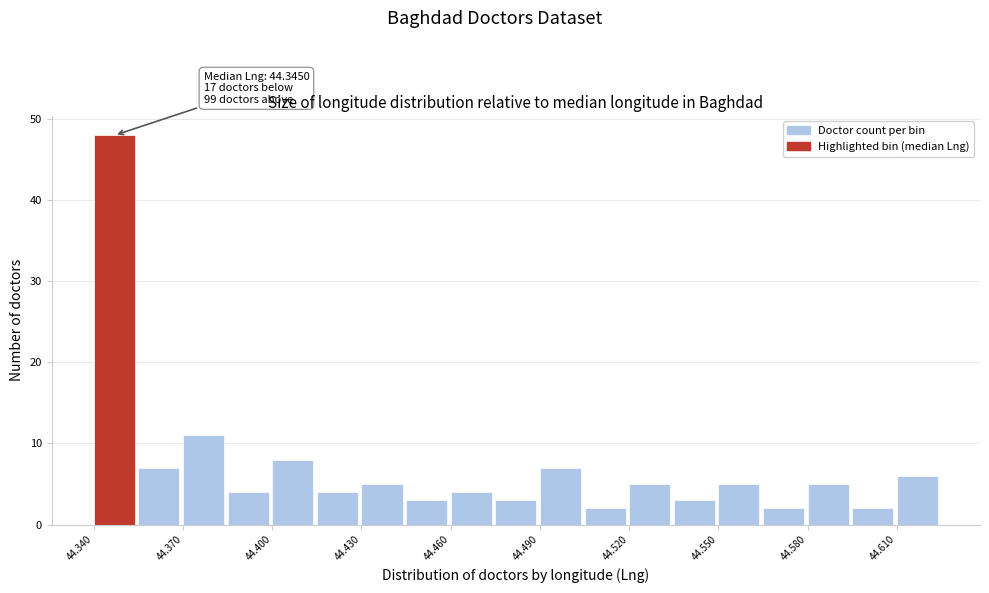

Read against the x-axis, roughly where is the centre of the tallest bar?

44.345